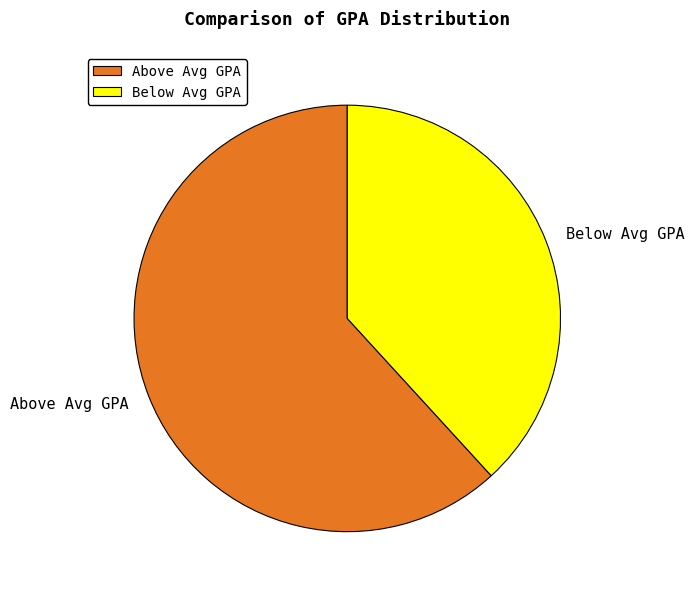

Which slice is the largest?

Above Avg GPA